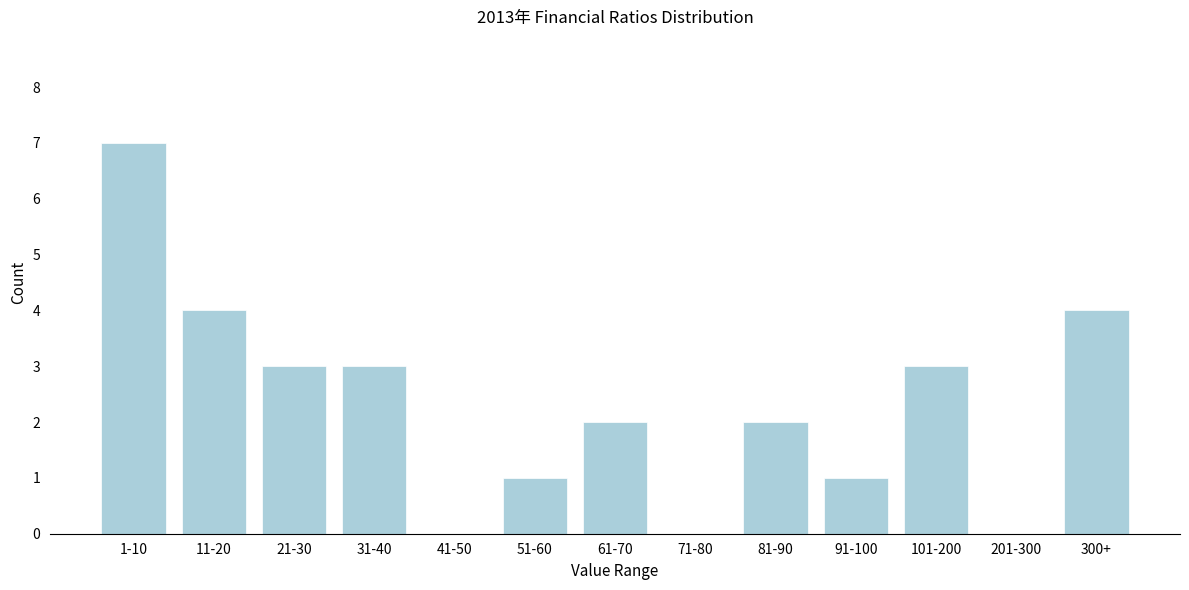

Reading left to right, what are all the values shown in this chart?

1-10=7	11-20=4	21-30=3	31-40=3	41-50=0	51-60=1	61-70=2	71-80=0	81-90=2	91-100=1	101-200=3	201-300=0	300+=4